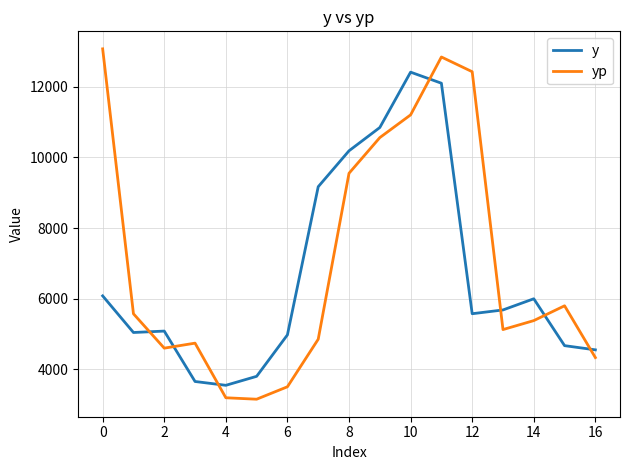

What is the difference between the maximum and minimum values in the y series?

8859.0